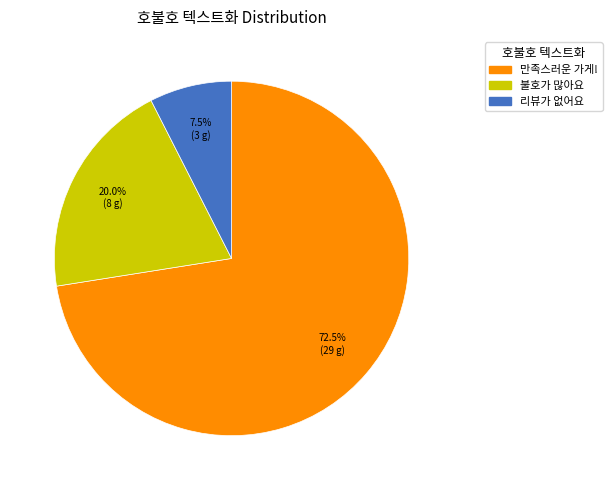

Which category has the smallest portion of the pie?

리뷰가 없어요